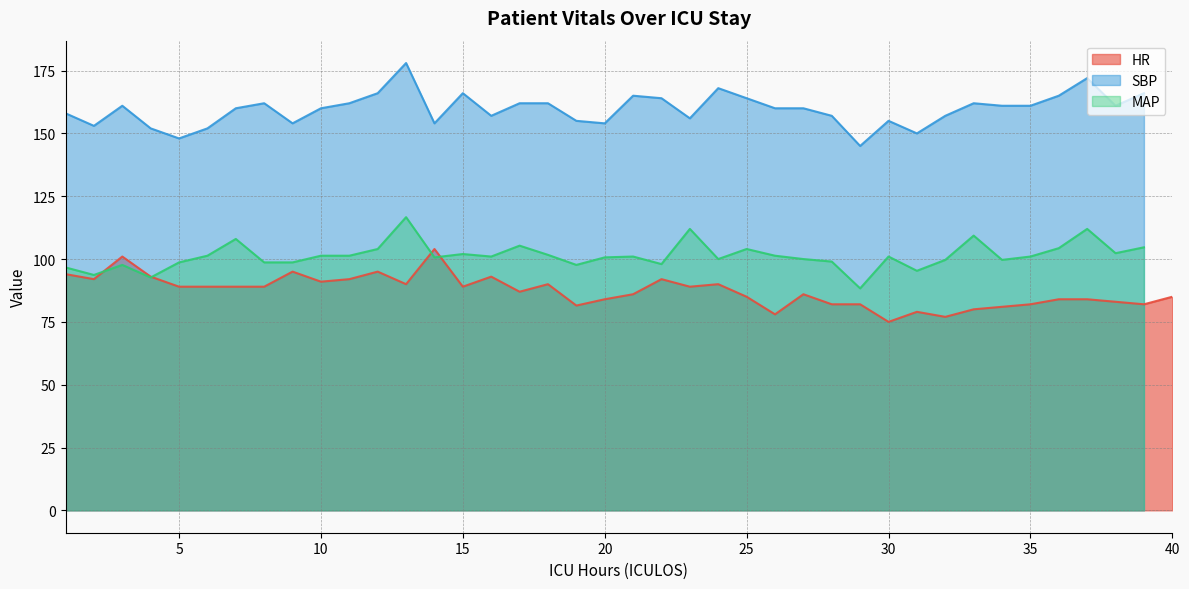

What is the value of the HR point at the 17th from the left?

87.0